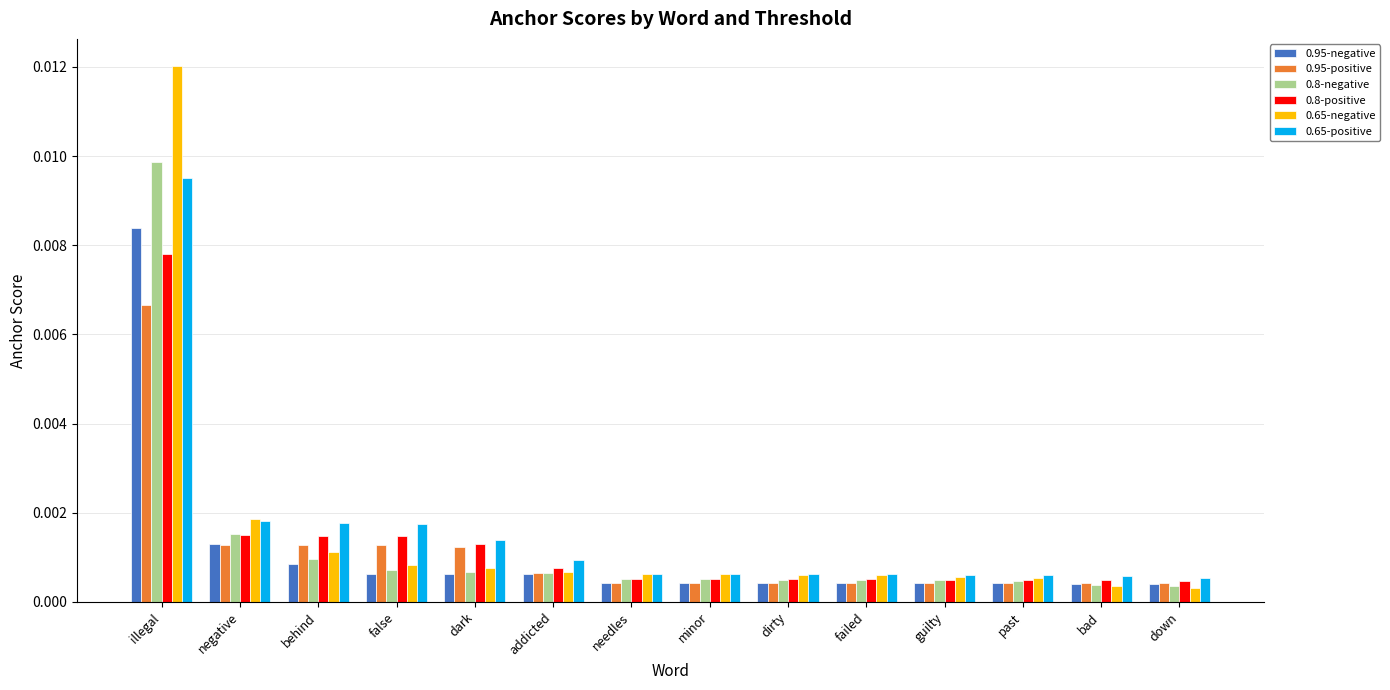

What is the label of the 8th bar from the right?

needles